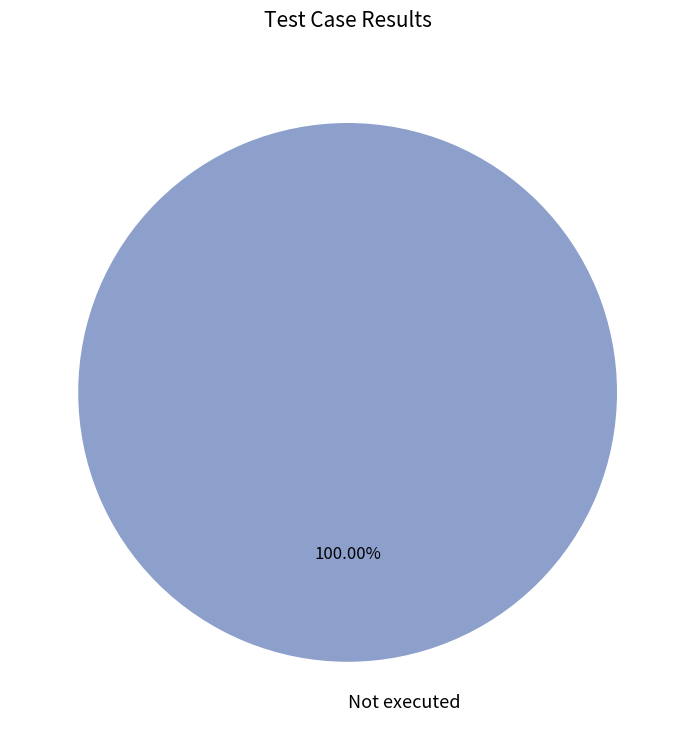

Count the number of slices in the pie.

1